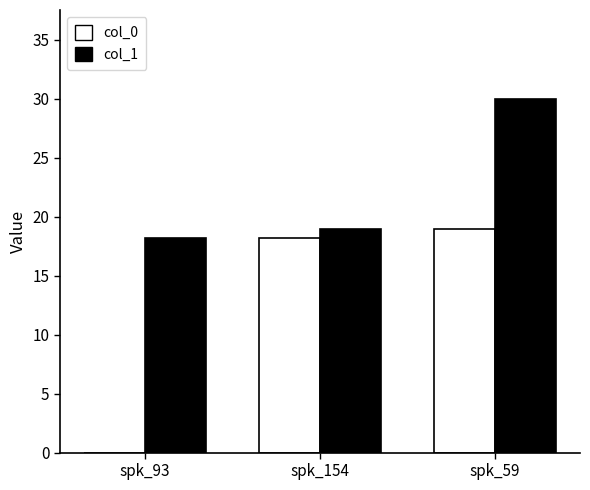

What is the difference between the col_1 values at spk_59 and spk_93?

11.8